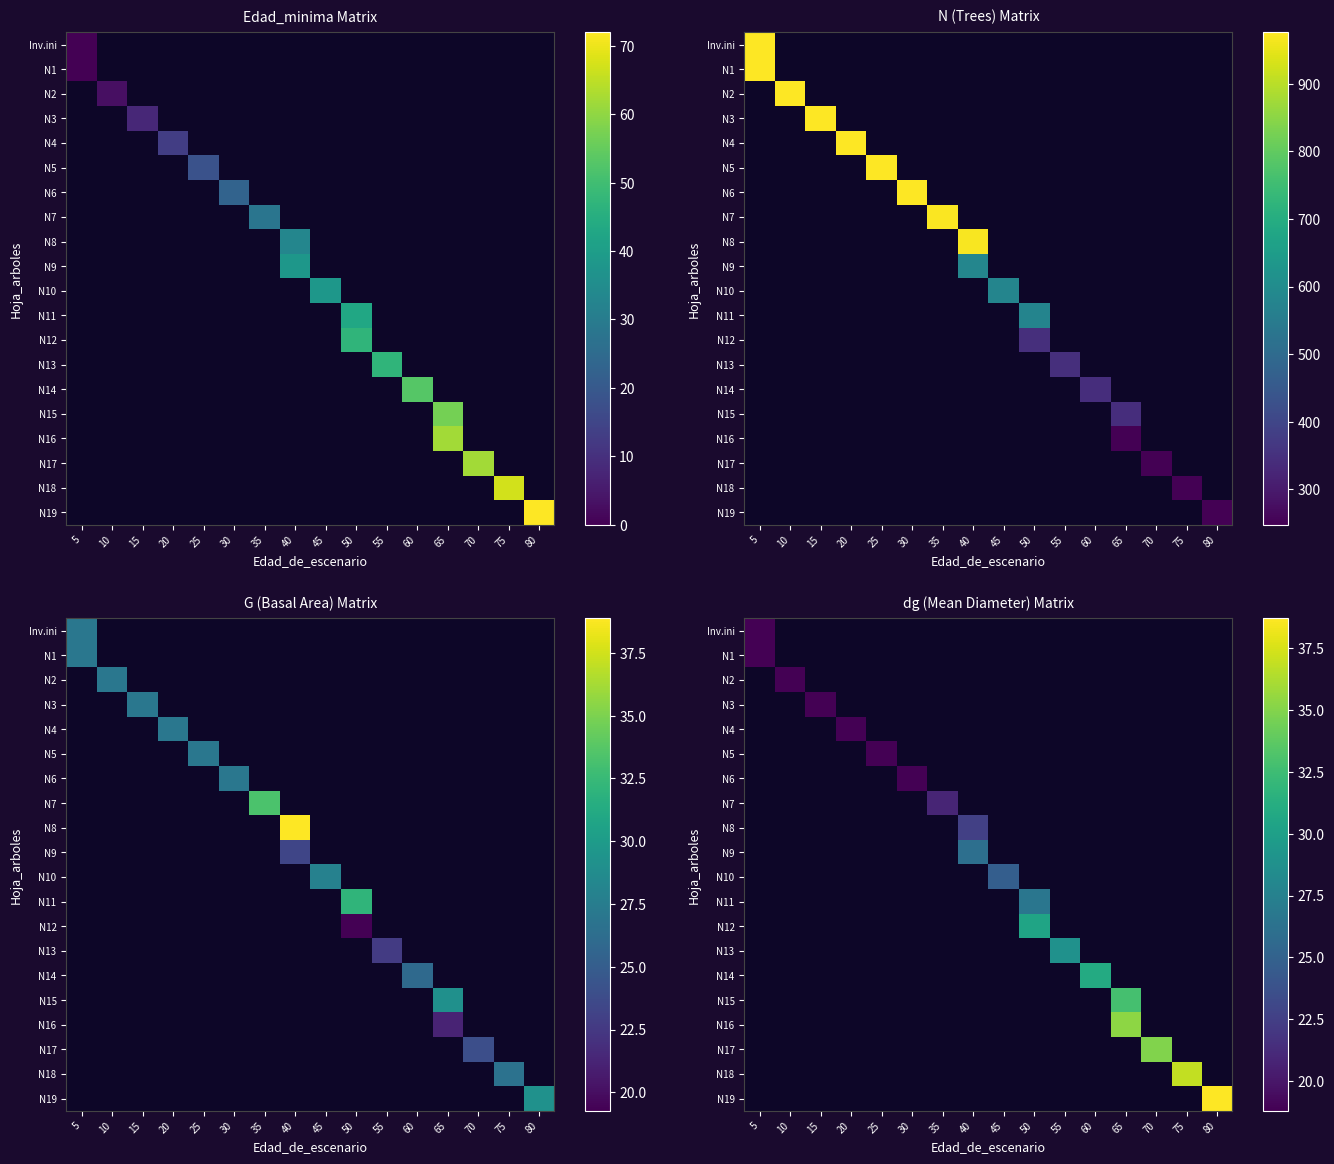

Which category has the highest value across all series?

80